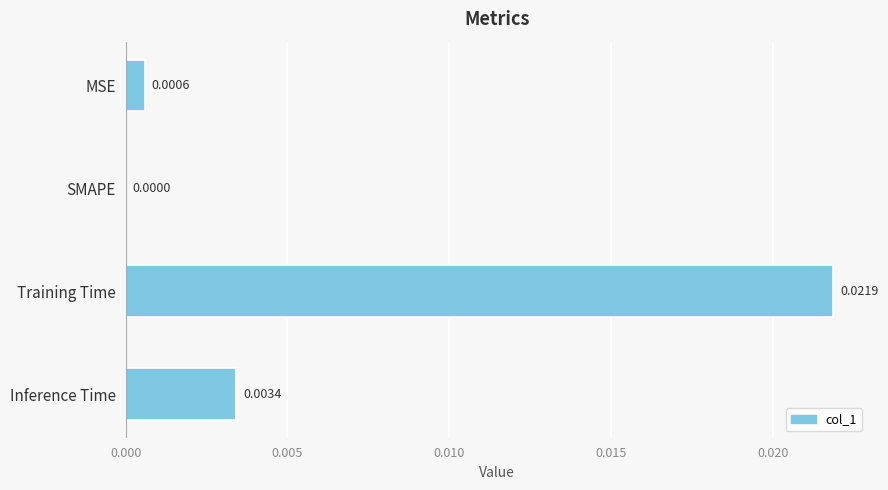

Which has a higher value, MSE or Training Time?

Training Time